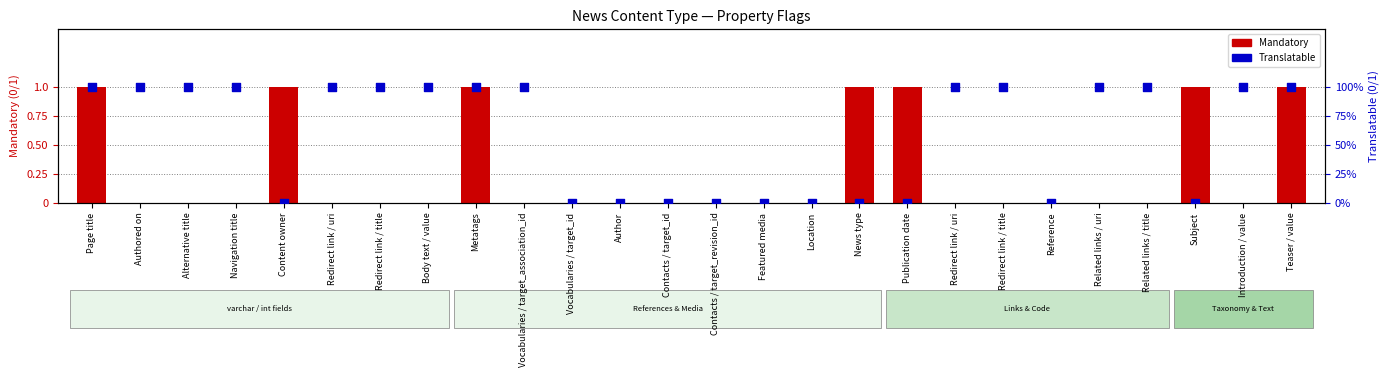

Which series has the largest Y range (max minus min)?

Mandatory